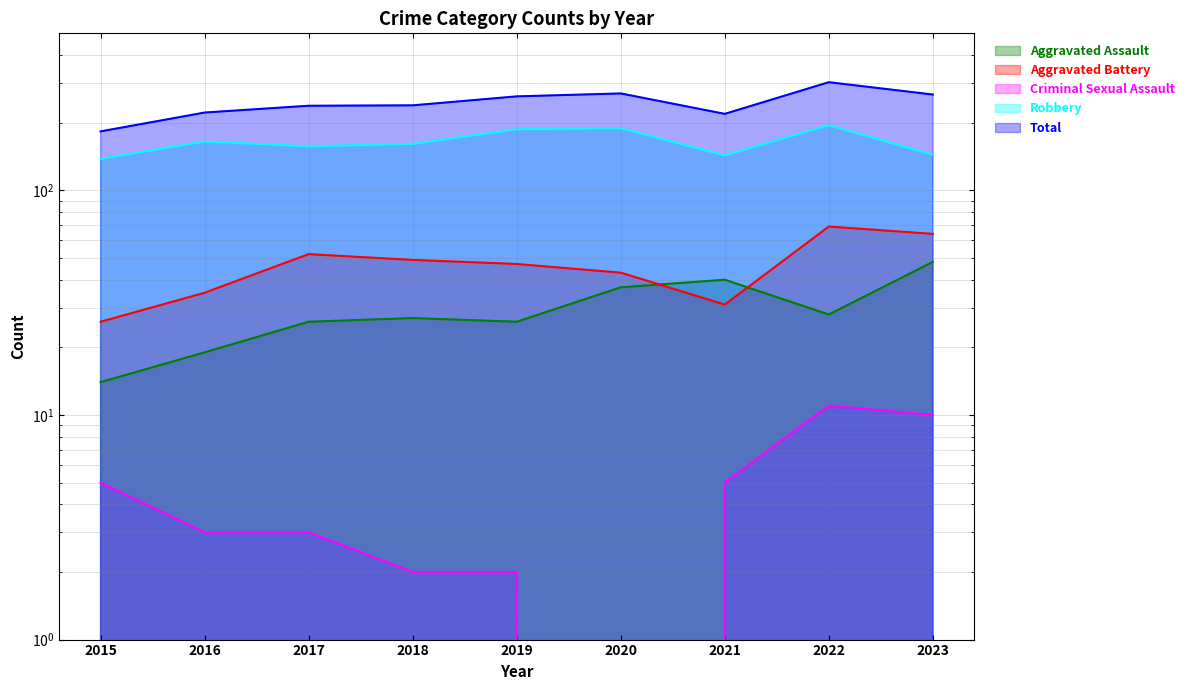

Which has a higher value, 2017 or 2022?

2022